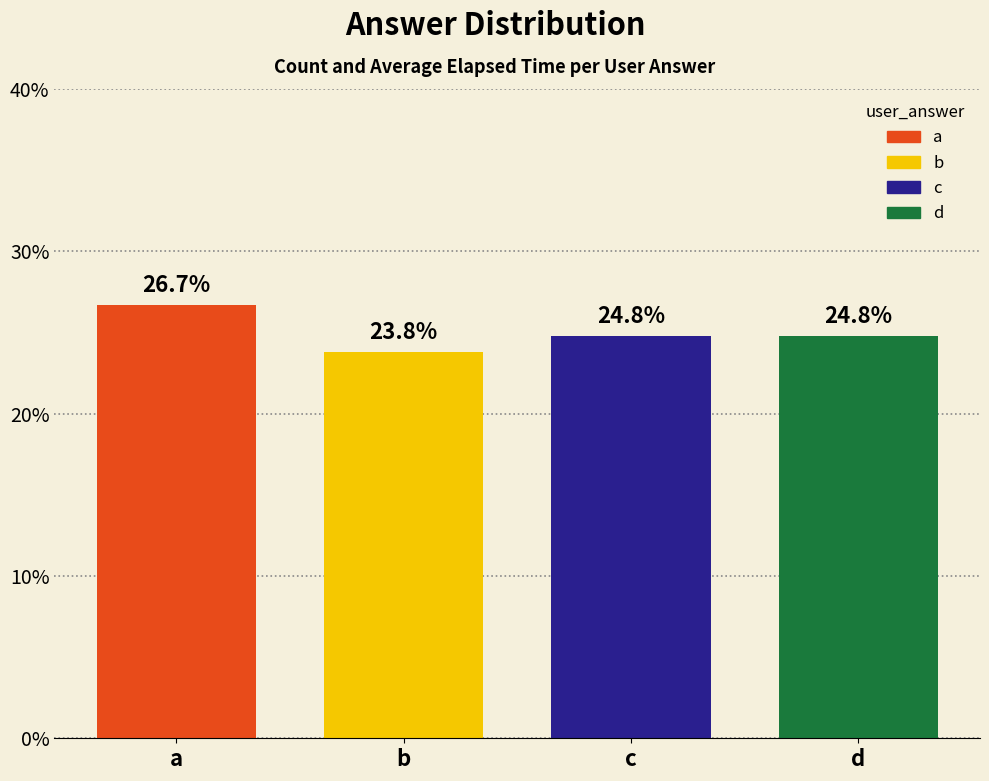

Which series has the widest spread of values?

a